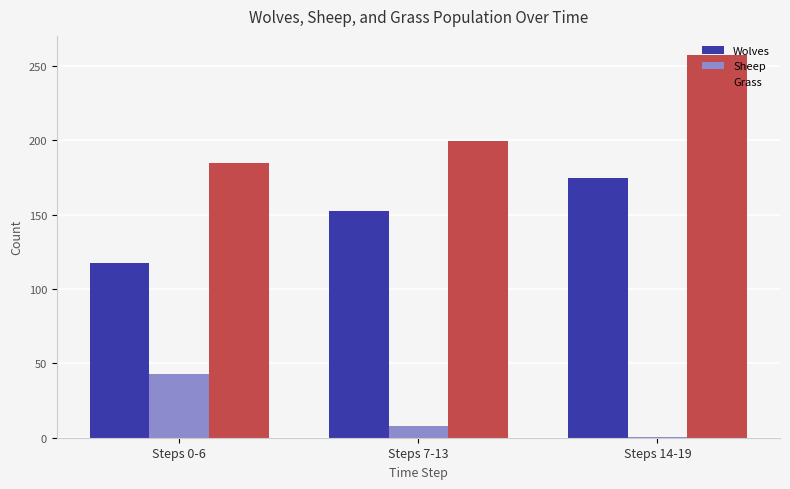

Reading left to right, list all the values displayed in this chart.

Wolves: 117.7	152.3	174.8
Sheep: 42.7	8.1	0.7
Grass: 184.7	199.6	257.2